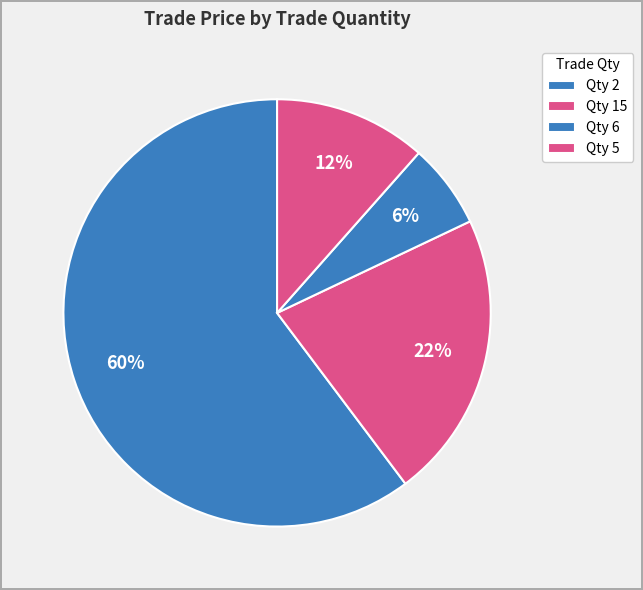

Count the number of slices in the pie.

4